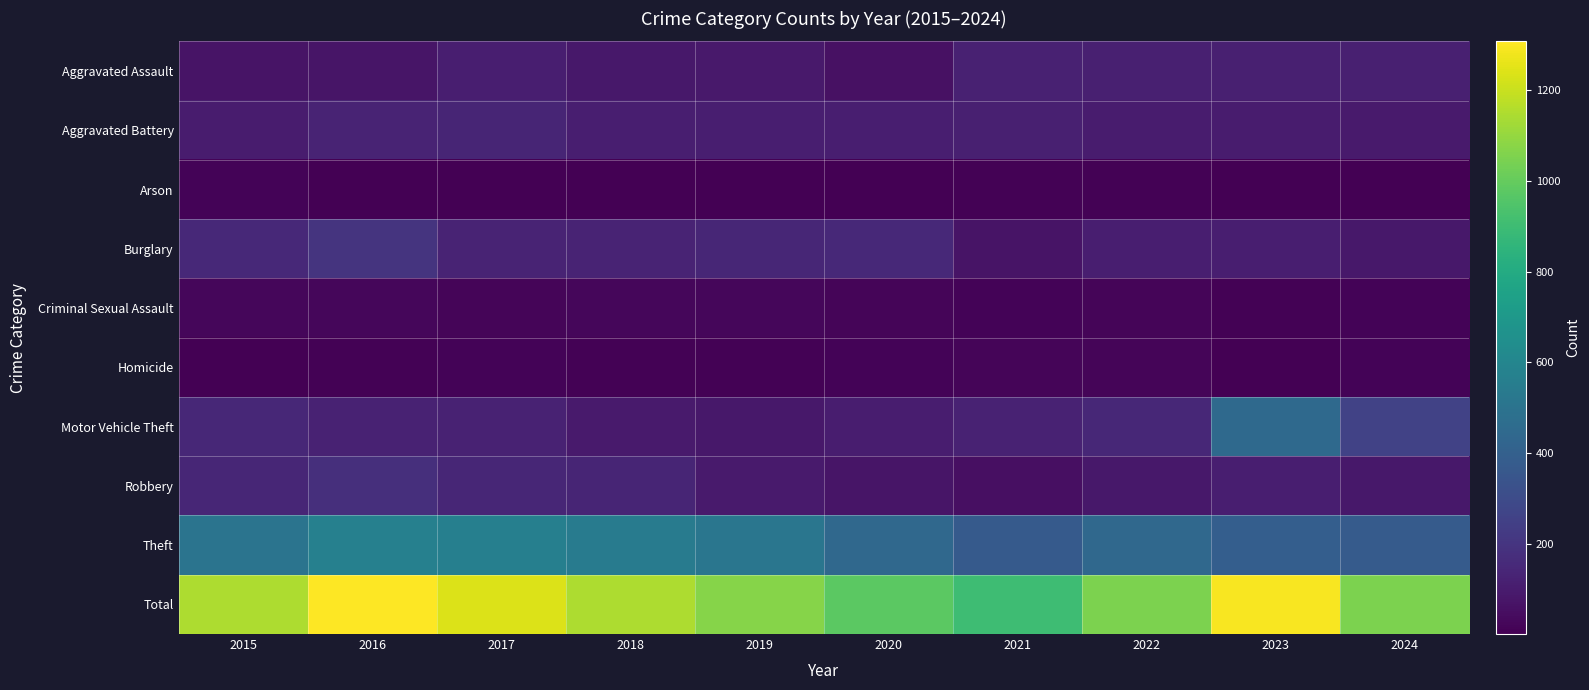

Reading right to left, list all the values displayed in this chart.

Aggravated Assault: 2024=117	2023=115	2022=117	2021=119	2020=58	2019=88	2018=86	2017=109	2016=73	2015=72
Aggravated Battery: 2024=98	2023=101	2022=100	2021=116	2020=109	2019=110	2018=113	2017=136	2016=130	2015=103
Arson: 2024=4	2023=5	2022=7	2021=7	2020=5	2019=1	2018=4	2017=5	2016=4	2015=12
Burglary: 2024=83	2023=113	2022=111	2021=69	2020=152	2019=139	2018=132	2017=129	2016=197	2015=150
Criminal Sexual Assault: 2024=12	2023=8	2022=18	2021=15	2020=17	2019=26	2018=23	2017=17	2016=24	2015=22
Homicide: 2024=14	2023=5	2022=20	2021=17	2020=15	2019=10	2018=8	2017=14	2016=10	2015=3
Motor Vehicle Theft: 2024=260	2023=447	2022=144	2021=127	2020=105	2019=86	2018=96	2017=125	2016=125	2015=144
Robbery: 2024=84	2023=111	2022=86	2021=57	2020=77	2019=98	2018=138	2017=140	2016=177	2015=140
Theft: 2024=378	2023=392	2022=445	2021=373	2020=441	2019=512	2018=546	2017=564	2016=568	2015=503
Total: 2024=1050	2023=1297	2022=1048	2021=900	2020=979	2019=1070	2018=1146	2017=1239	2016=1308	2015=1149